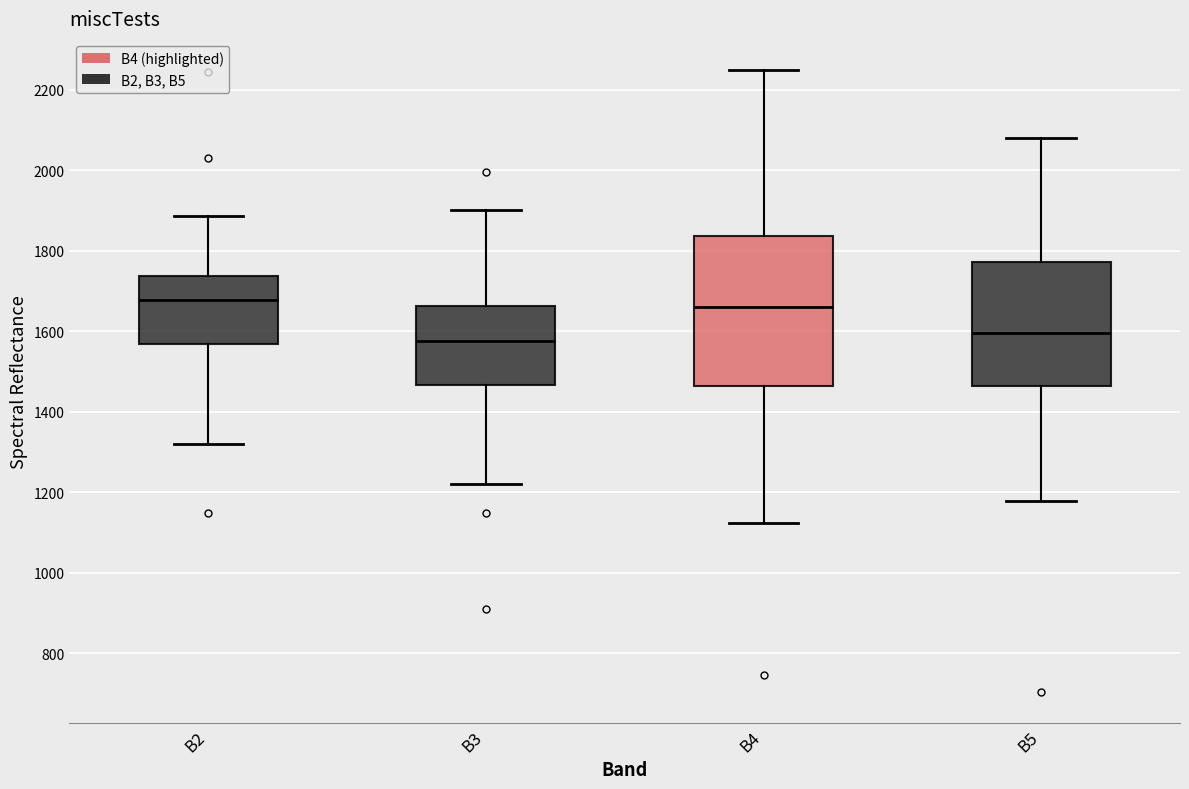

Reading left to right, read every box against the y-axis: the position of its median line, the range the box covers, and the ends of its whiskers. The values are not printed on the chart, so give them approximately, as read against the axis.

B2: median 1680, box 1560 to 1740, whiskers 1320 to 1880
B3: median 1580, box 1460 to 1660, whiskers 1220 to 1900
B4: median 1660, box 1460 to 1840, whiskers 1120 to 2240
B5: median 1600, box 1460 to 1780, whiskers 1180 to 2080